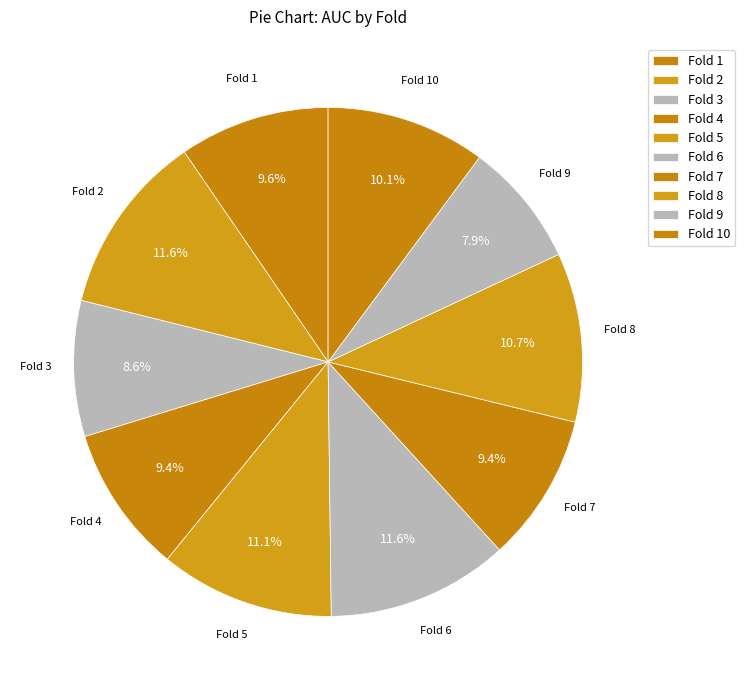

Count the number of slices in the pie.

10